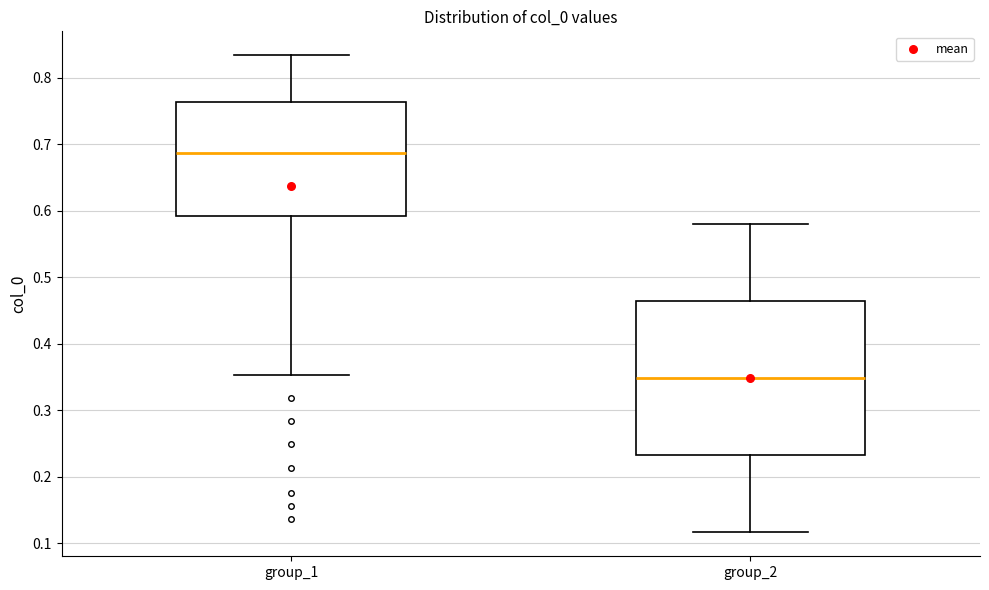

Reading left to right, read every box against the y-axis: the position of its median line, the range the box covers, and the ends of its whiskers. The values are not printed on the chart, so give them approximately, as read against the axis.

group_1: median 0.69, box 0.59 to 0.76, whiskers 0.35 to 0.83
group_2: median 0.35, box 0.23 to 0.46, whiskers 0.12 to 0.58